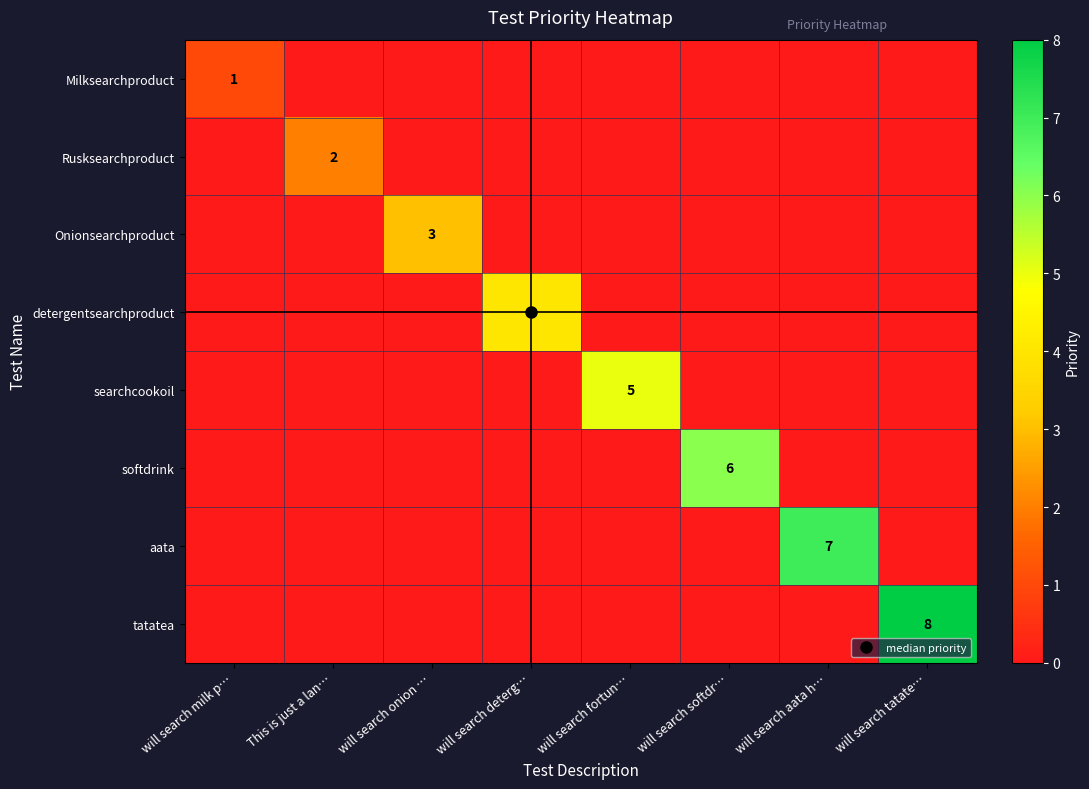

Is the value of Milksearchproduct at will search fortun… greater than the value of searchcookoil at will search deterg…?

No